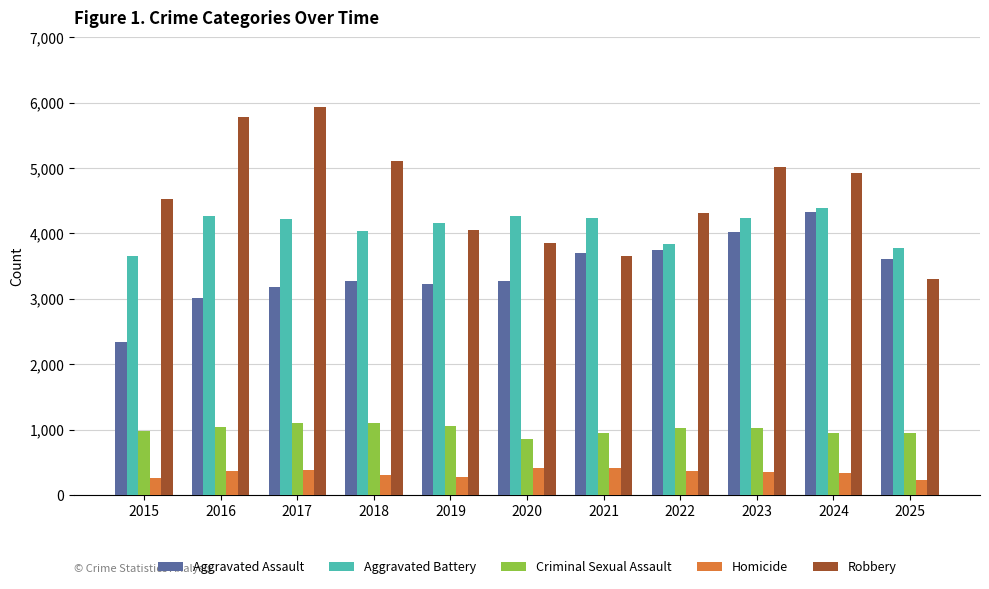

The value of Homicide at 2021 is 181. True or false?

False